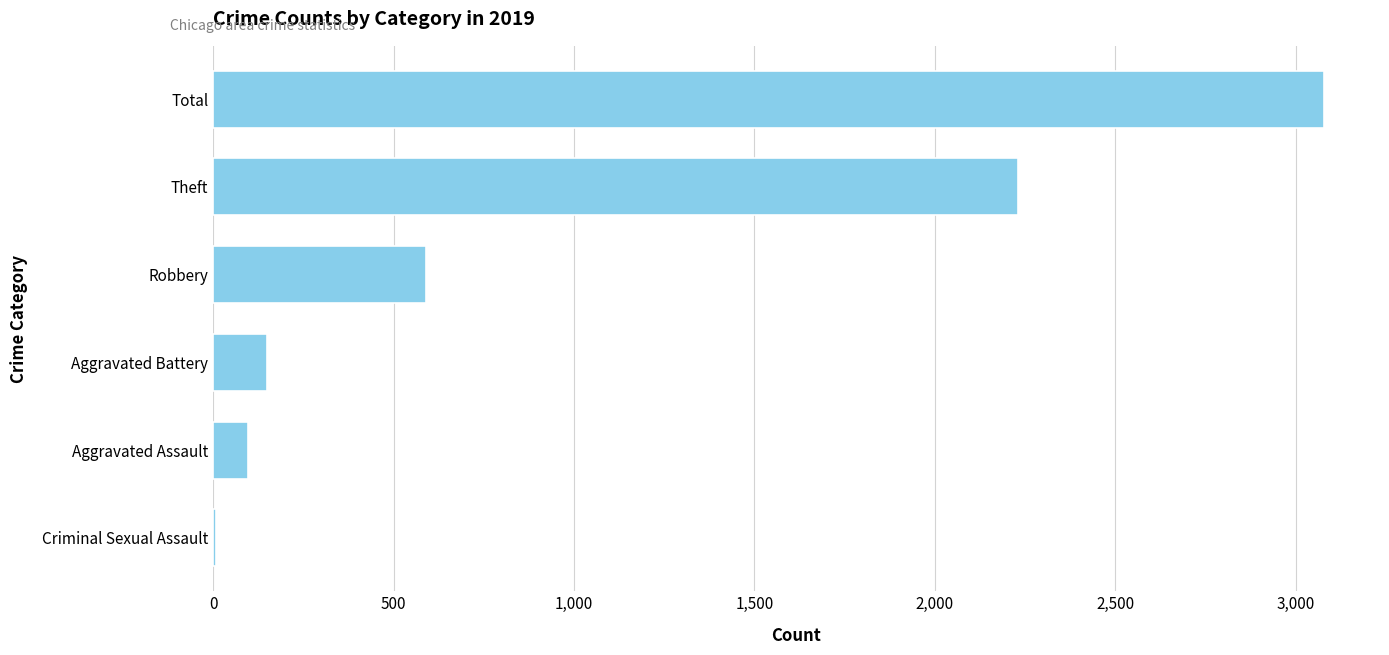

What is the sum of all values?

6155